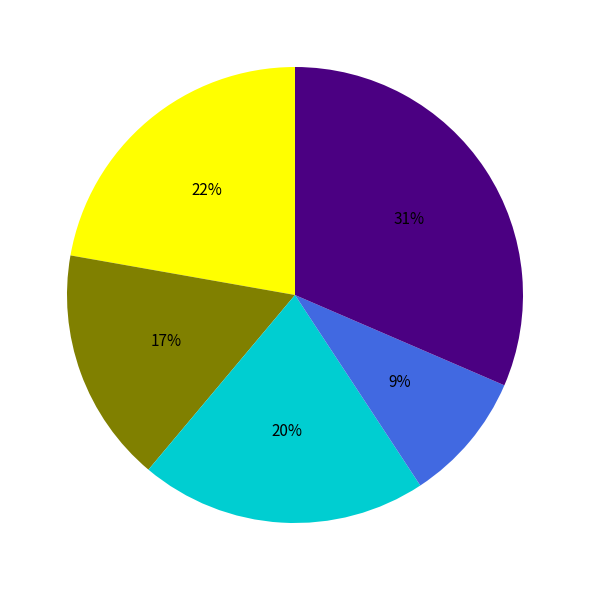

To the nearest percent, what is the average slice percentage?

20%